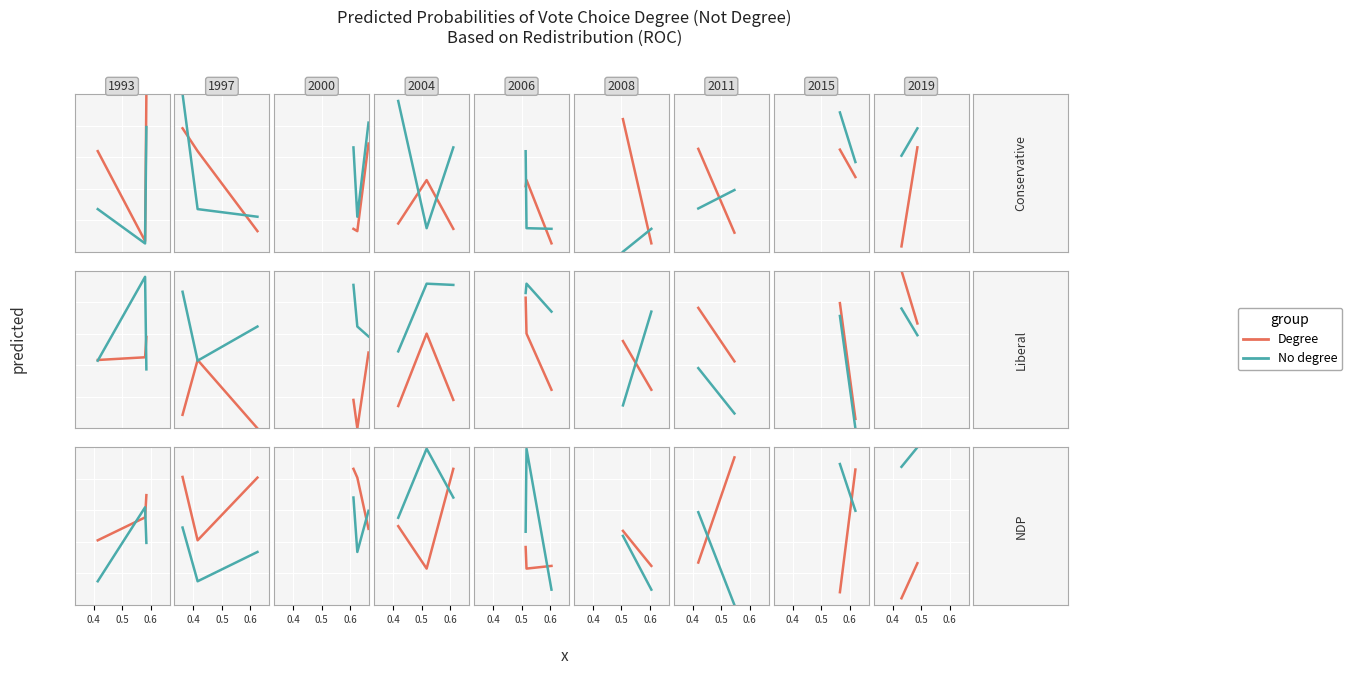

Is the value of Degree at 0.4 greater than the value of No degree at 0.4?

No